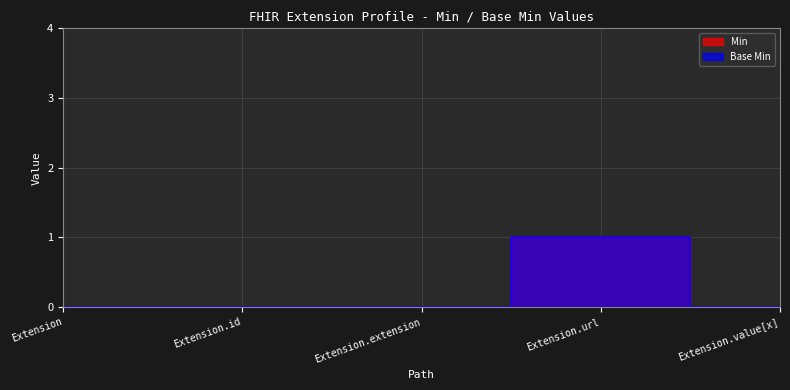

At which label is Min closest to 0?

Extension